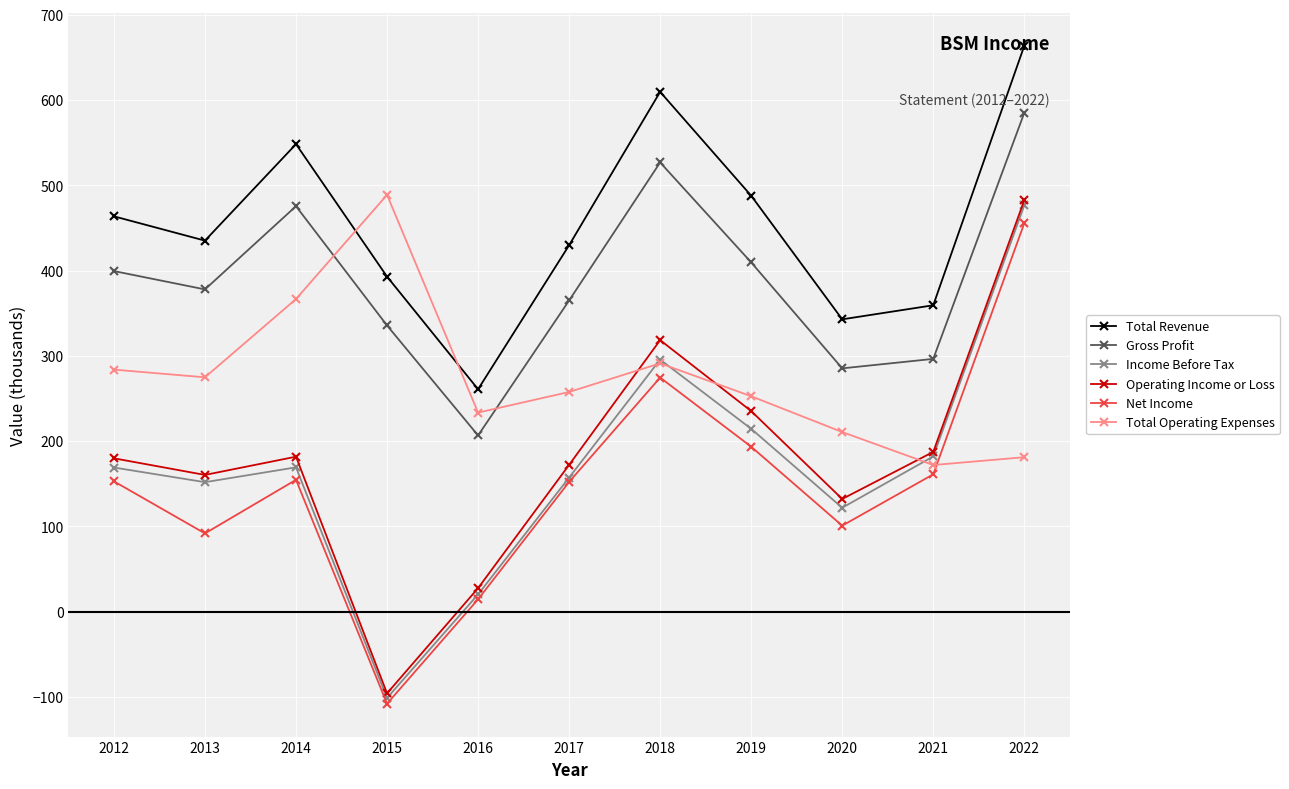

Is the value of Total Operating Expenses at 2018 greater than the value of Income Before Tax at 2019?

Yes